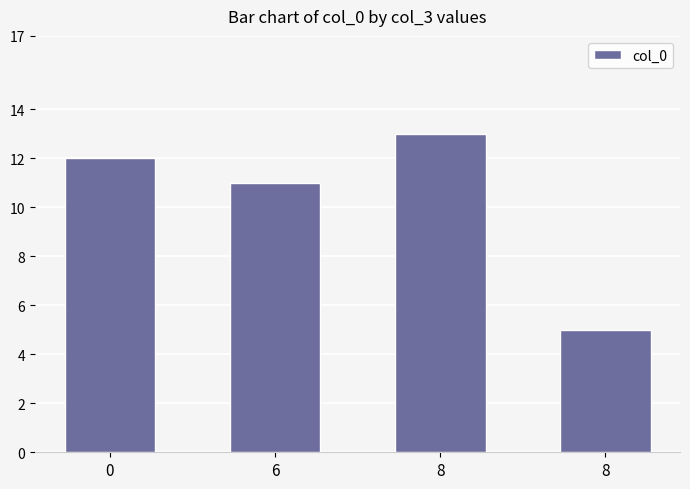

What is the value of the 1st bar from the left?

12